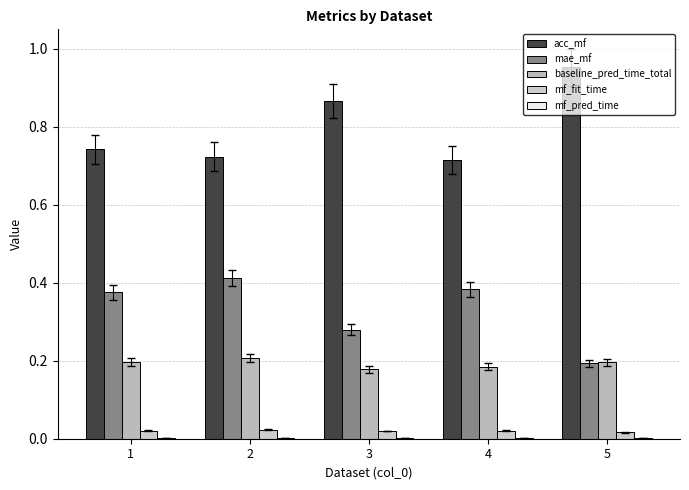

The value of mf_pred_time at 4 is 0.0. True or false?

False